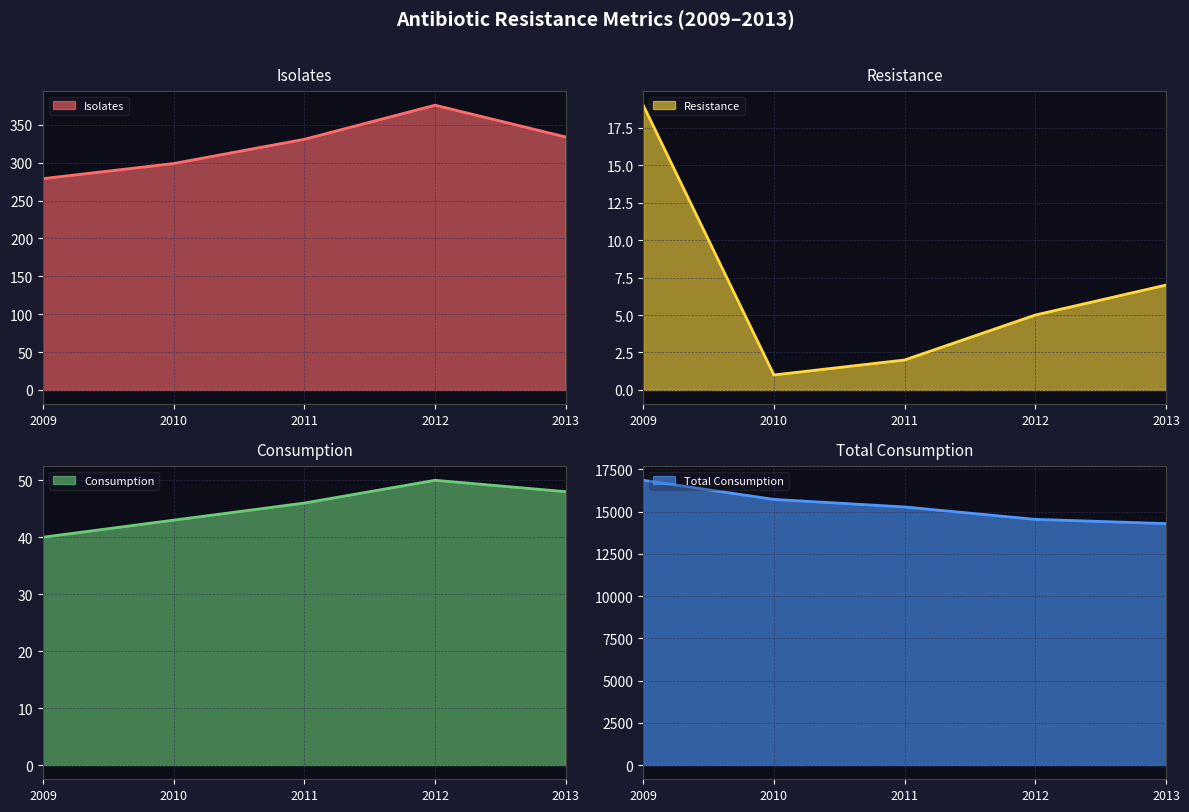

At how many categories does at least one series exceed 3823?

5